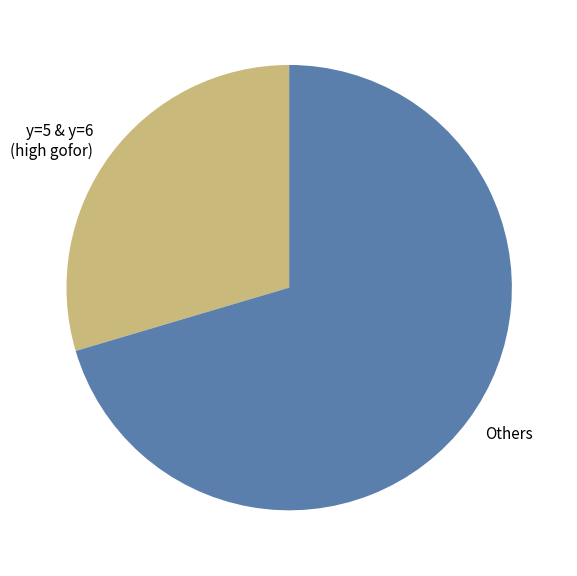

Combined, do y=5 & y=6 (high gofor) and Others account for over 50%?

Yes